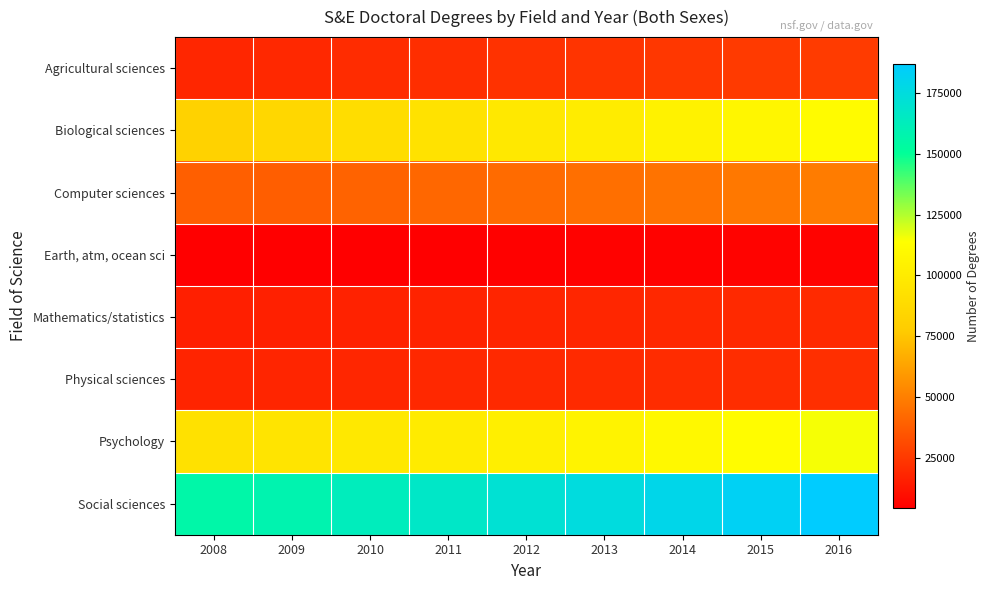

Which series changed the most between 2015 and 2016?

Social sciences